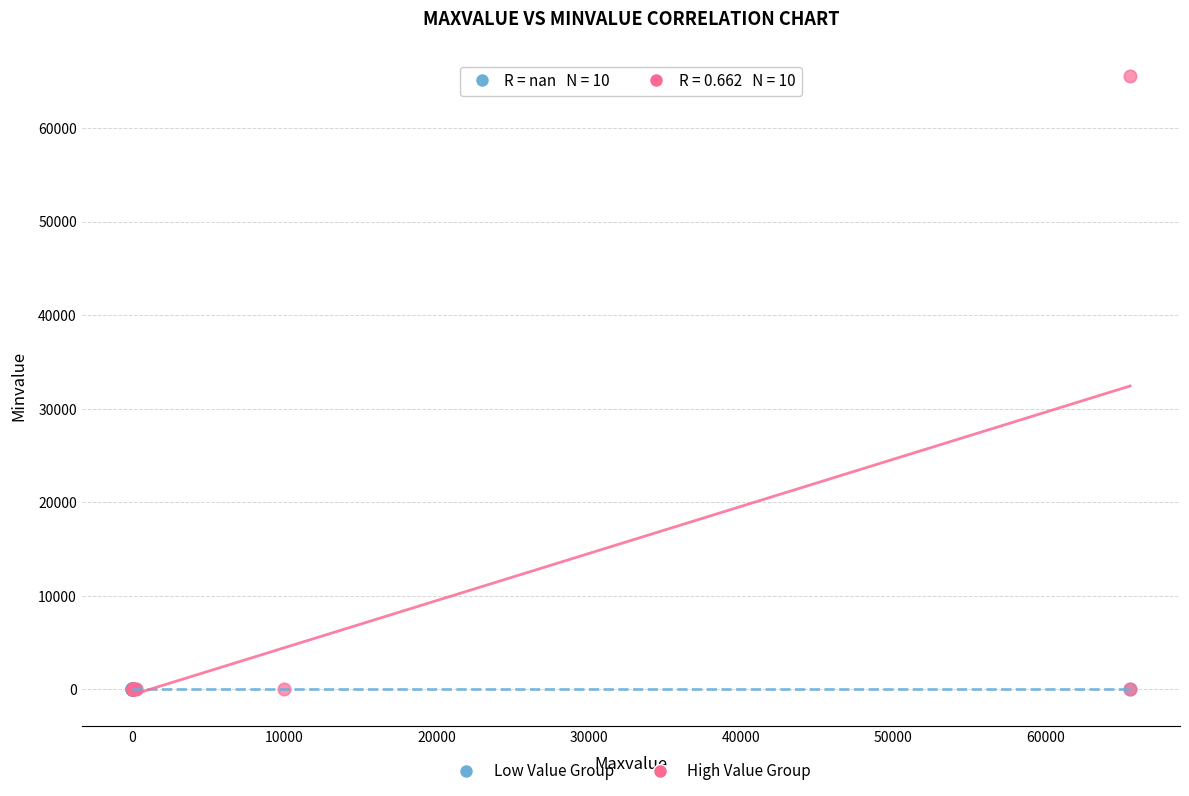

Which series reaches the maximum Y coordinate?

High Value Group